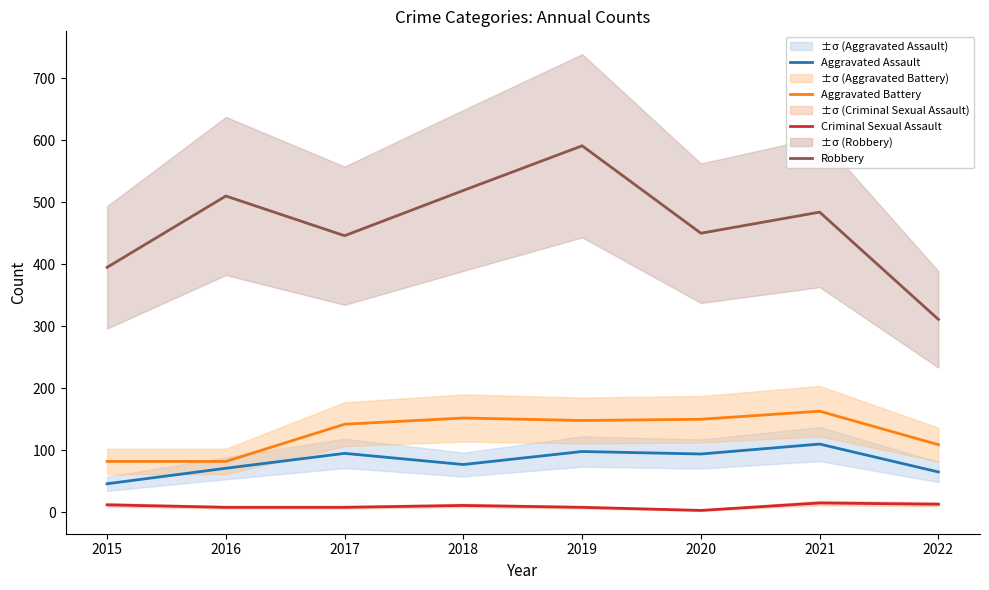

Which series has the widest spread of values?

Robbery